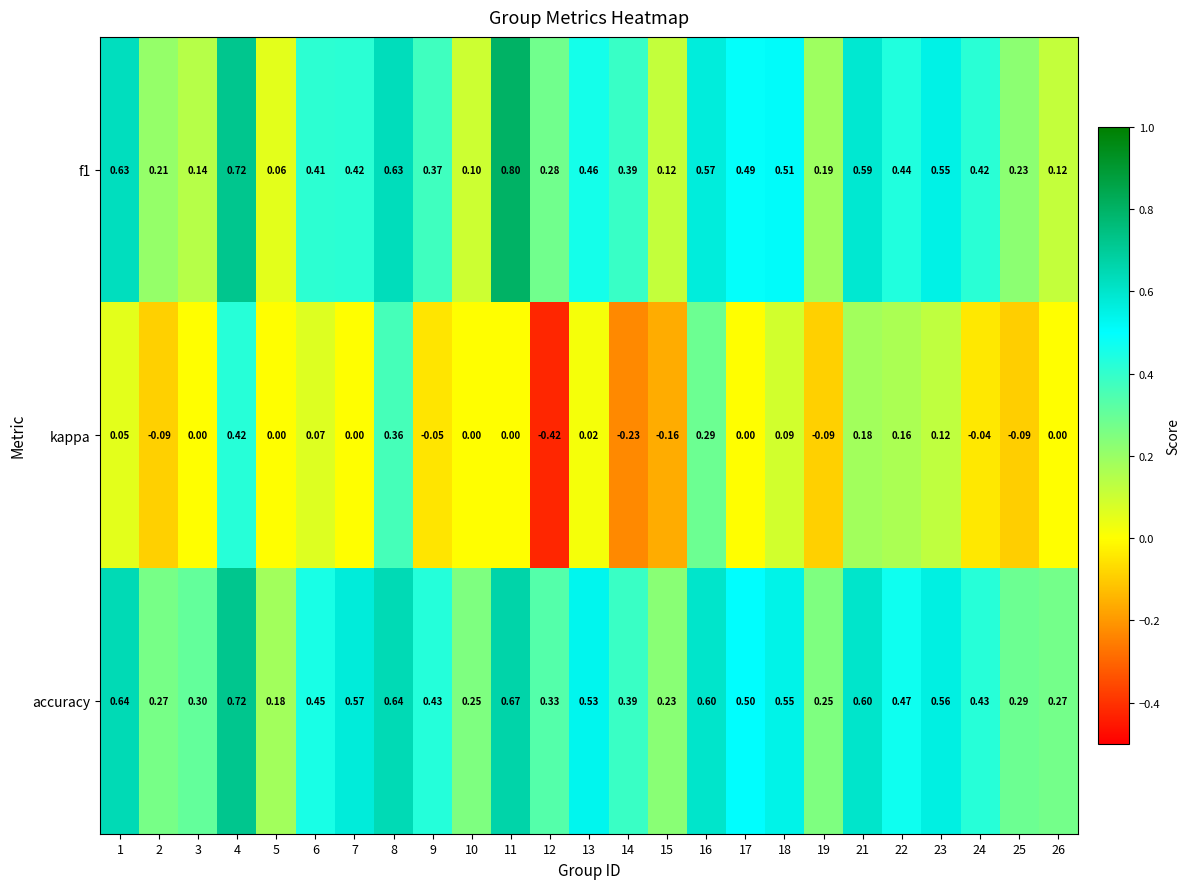

Which series has the largest total across all categories?

accuracy